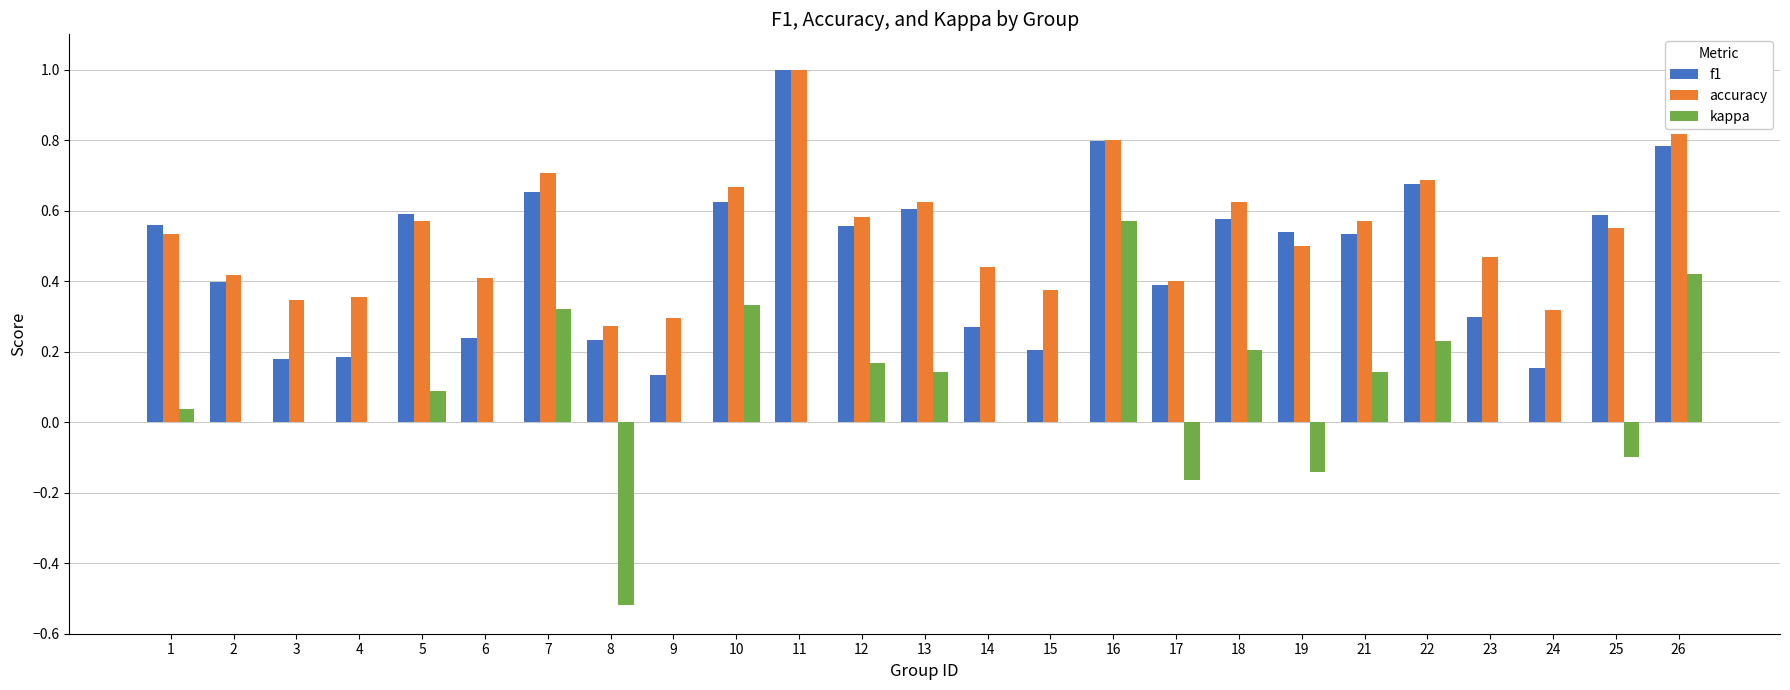

At which label does kappa first exceed 0?

1